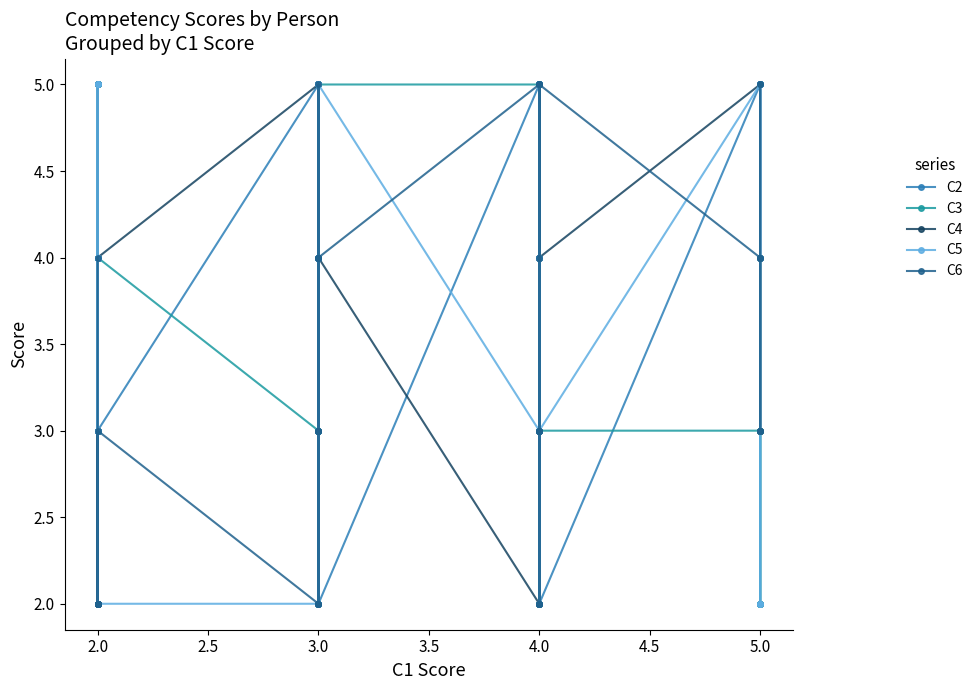

In C5, how many points are higher than both neighbors (excluding endpoints)?

6